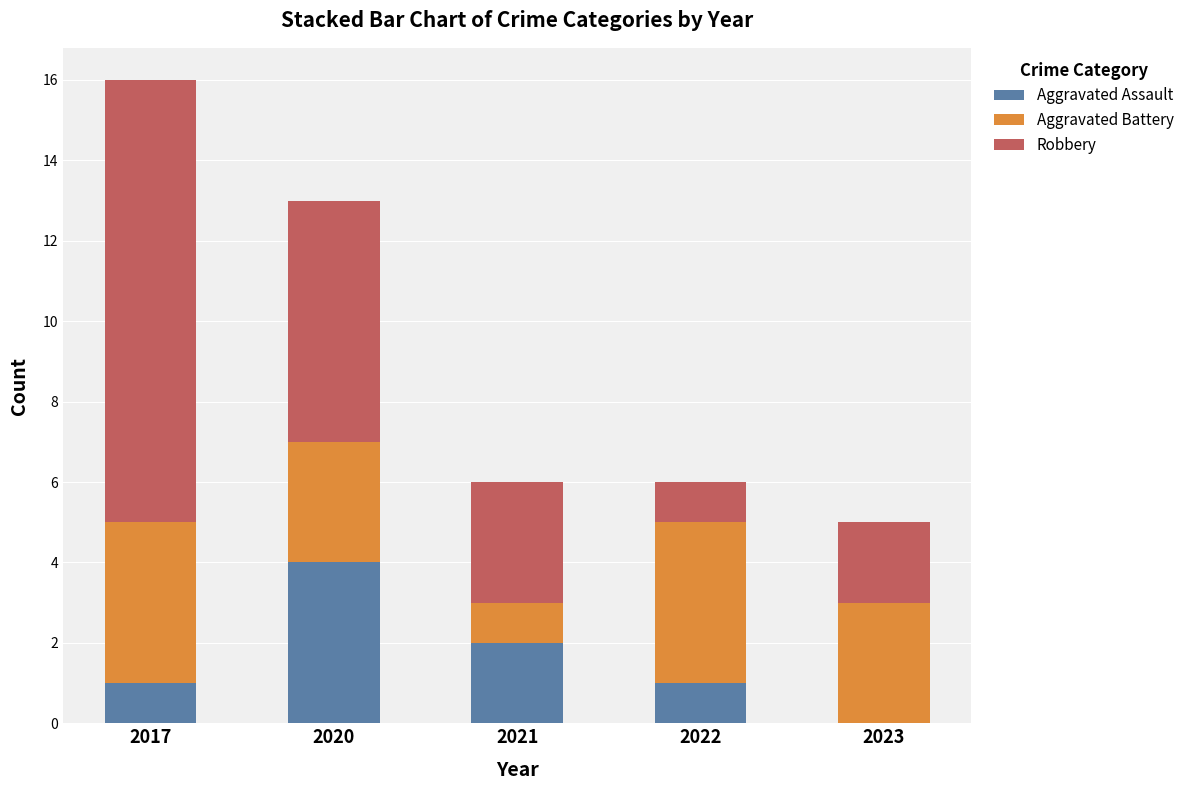

What is the highest value of the Aggravated Assault series?

4